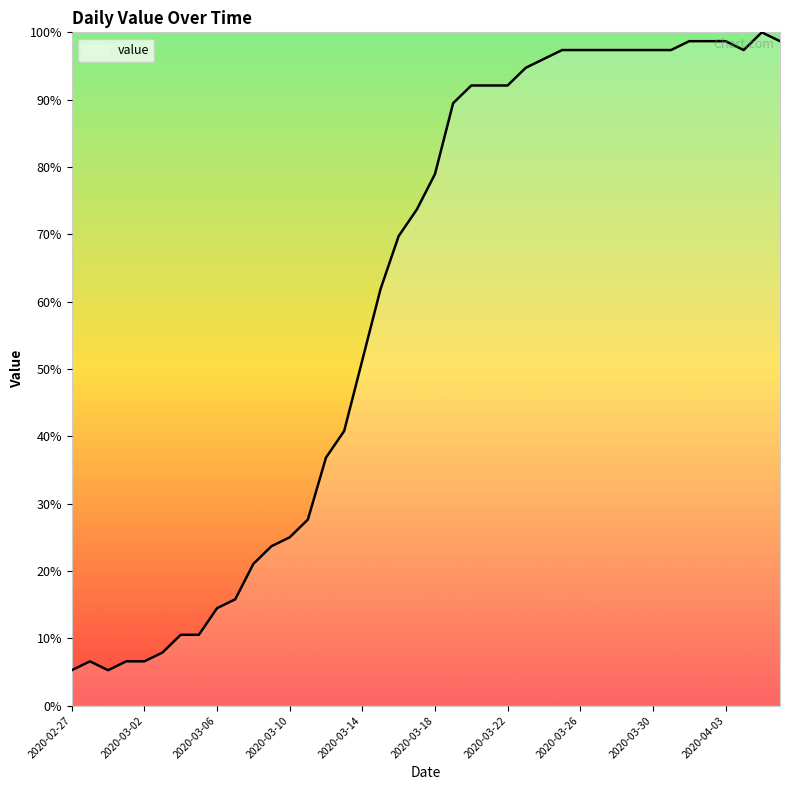

What is the minimum value shown in the chart?

5.3